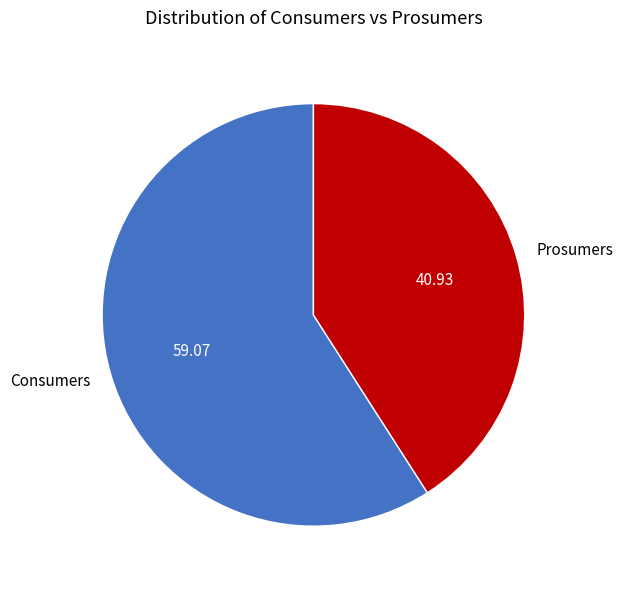

Is the sum of Consumers and Prosumers greater than half?

Yes